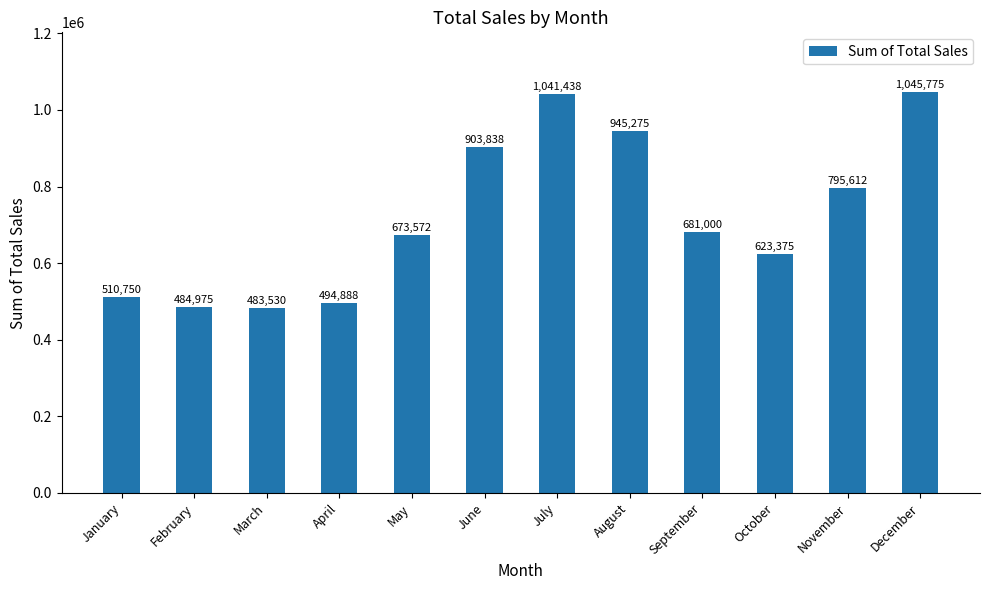

Which label corresponds to the smallest value in the chart?

March